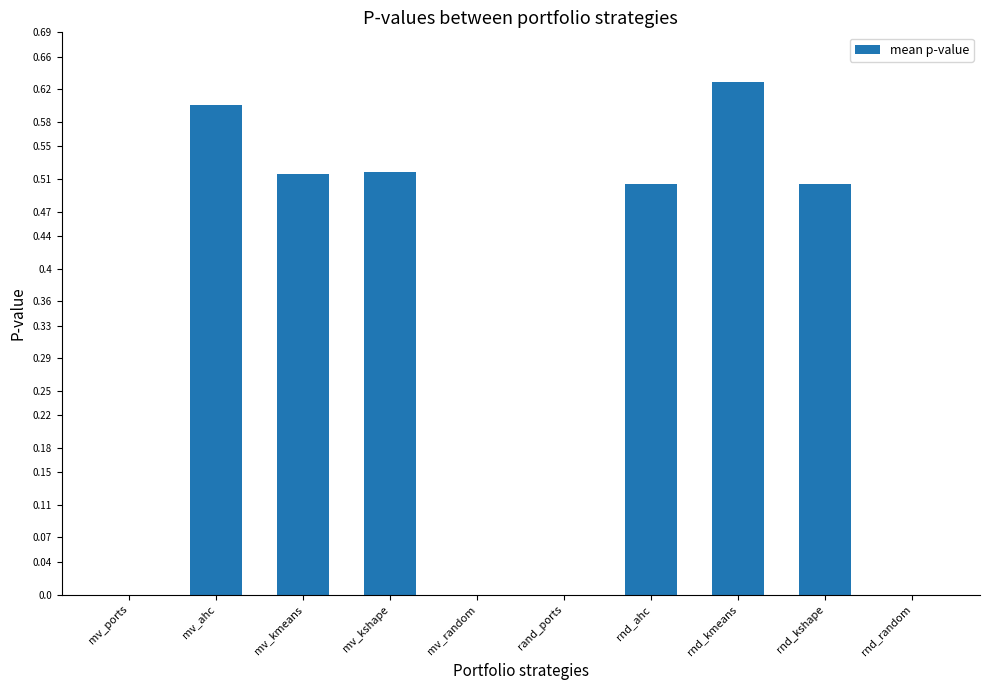

Which has a higher value, mv_ahc or rnd_kshape?

mv_ahc